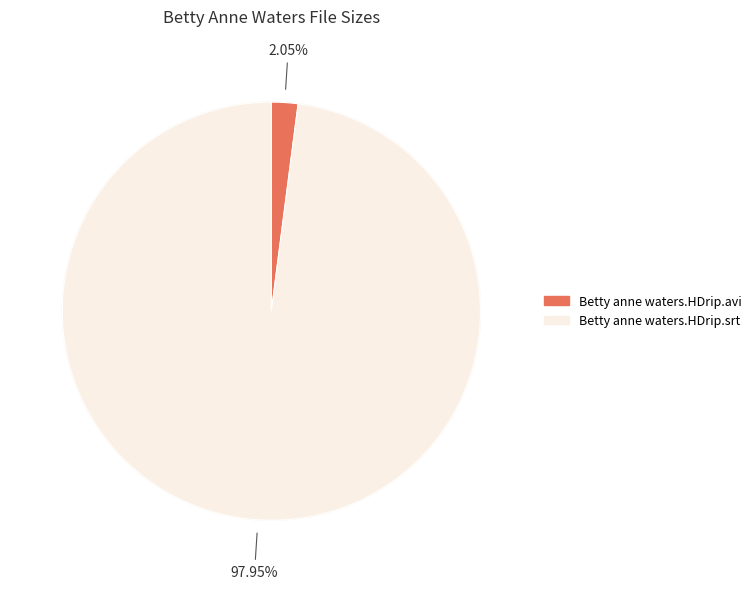

True or false: Betty anne waters.HDrip.srt accounts for 98% of the total.

True